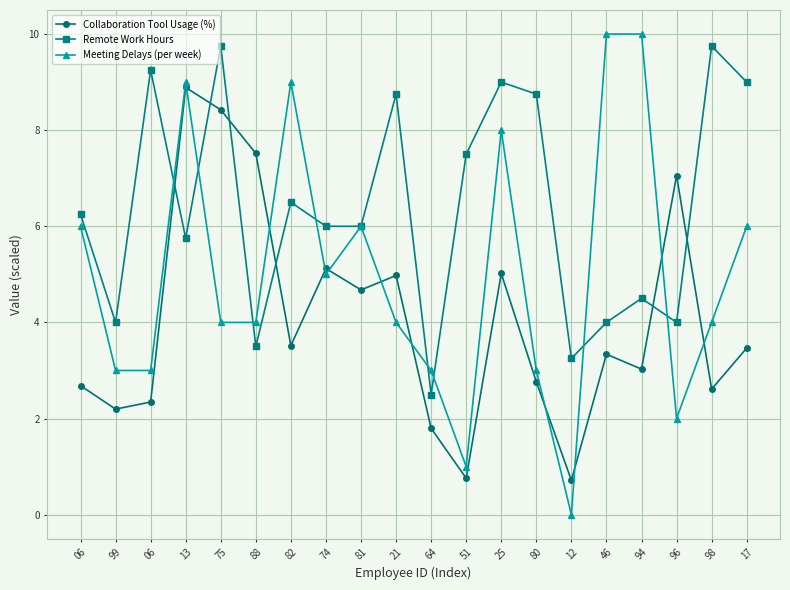

What are all the series names shown in the legend?

Collaboration Tool Usage (%), Remote Work Hours, Meeting Delays (per week)